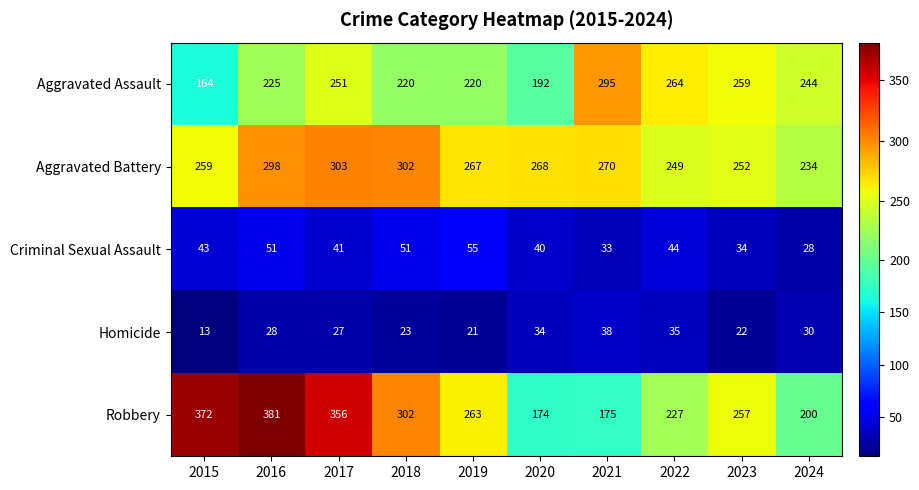

What is the lowest value of the Aggravated Assault series?

164